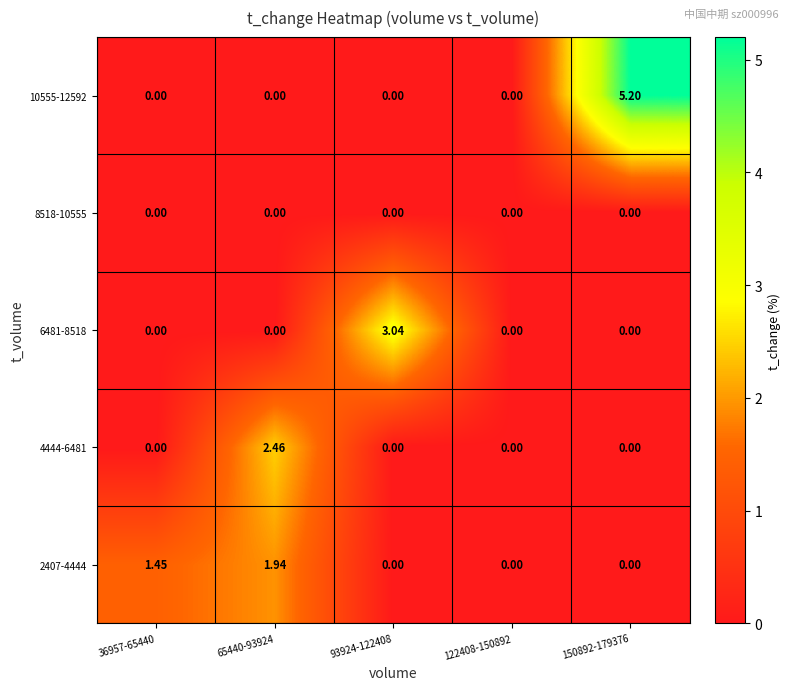

At how many categories does at least one series exceed 4?

1